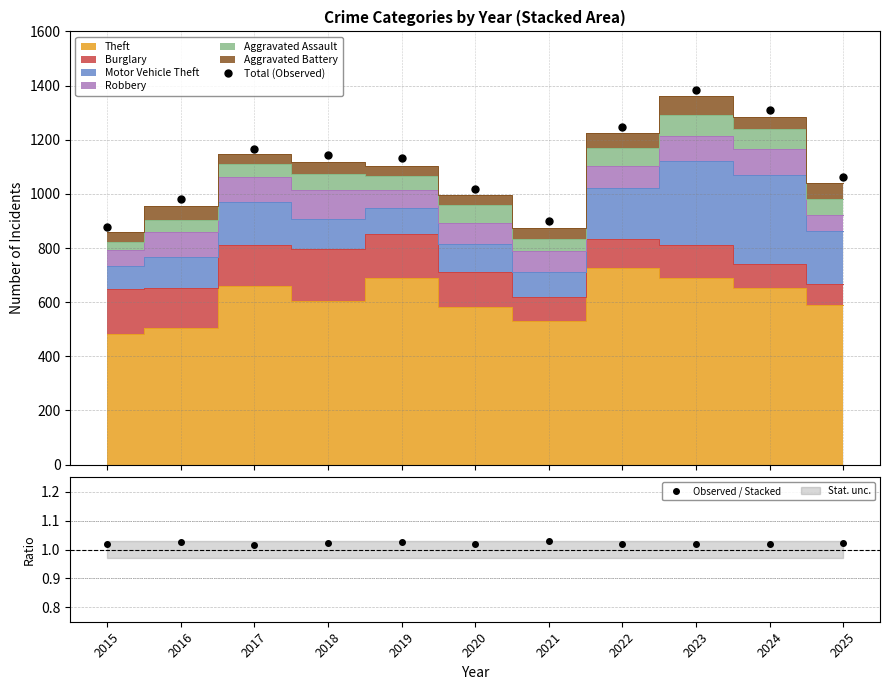

True or false: Observed / Stacked and Total (Observed) intersect in this chart.

False